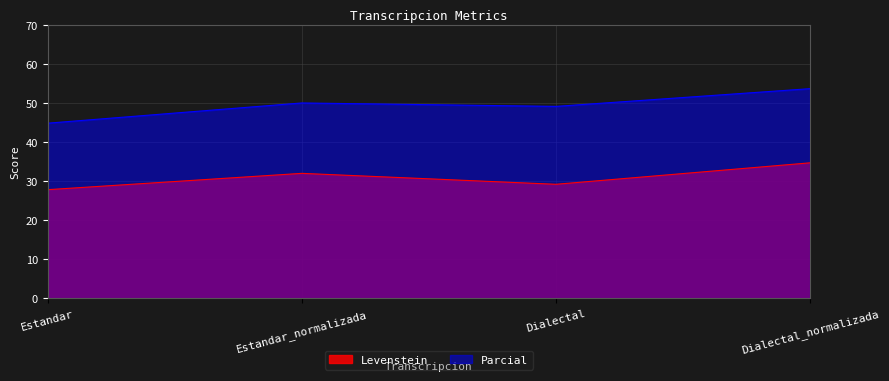

Where is the first local minimum for Levenstein?

Dialectal